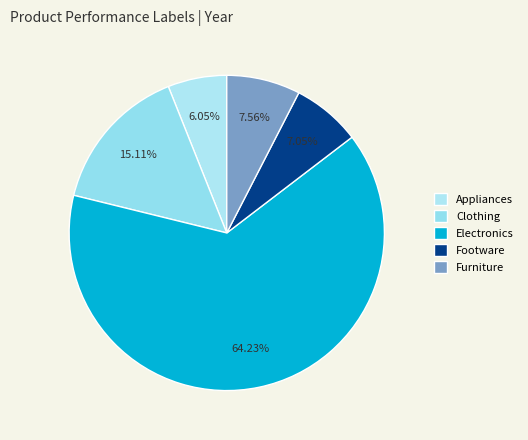

What is the ratio of the value at Clothing to the value at Appliances?

2.5